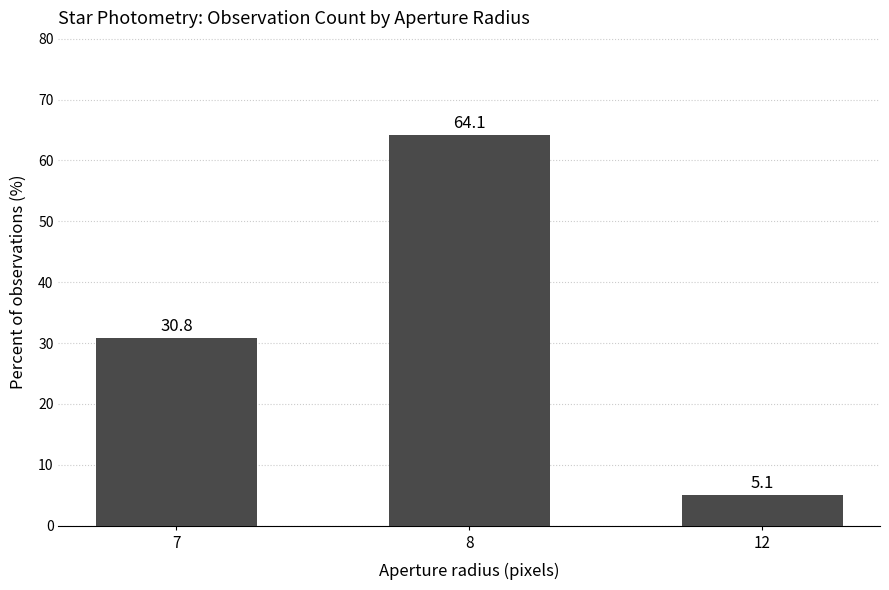

Does the chart contain any negative values?

No